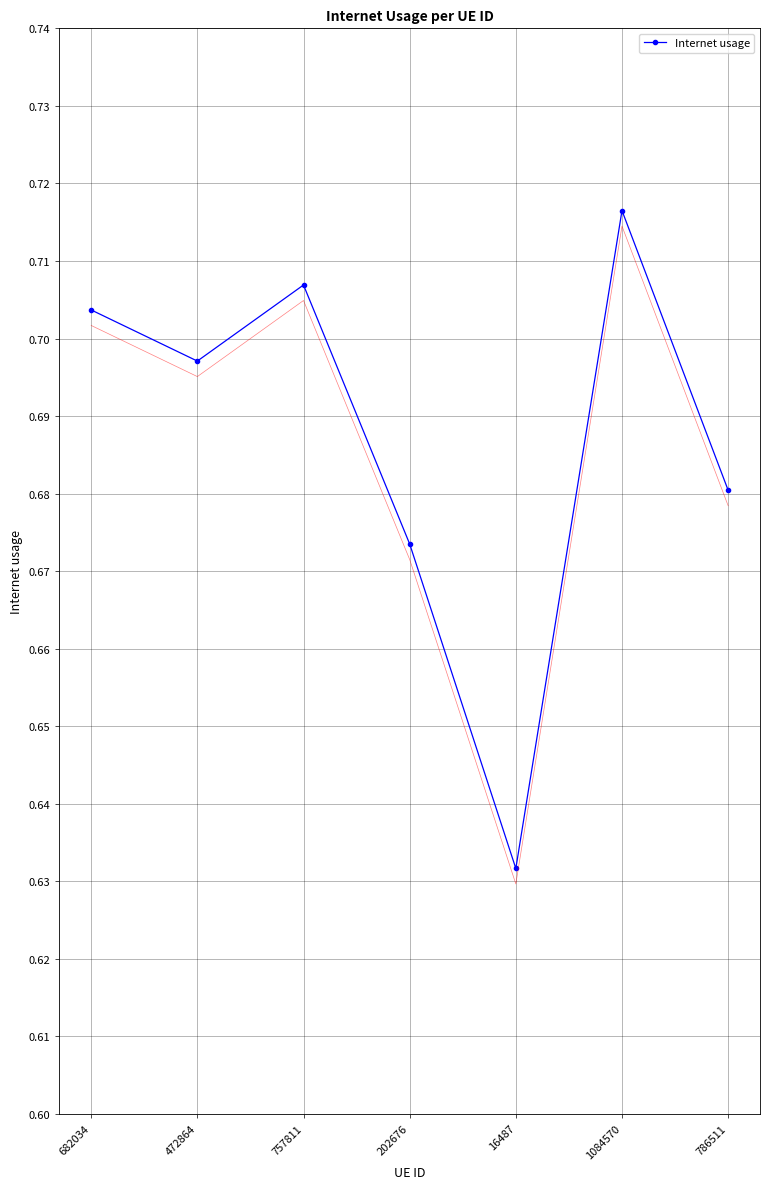

Which category has the highest value across all series?

1084570